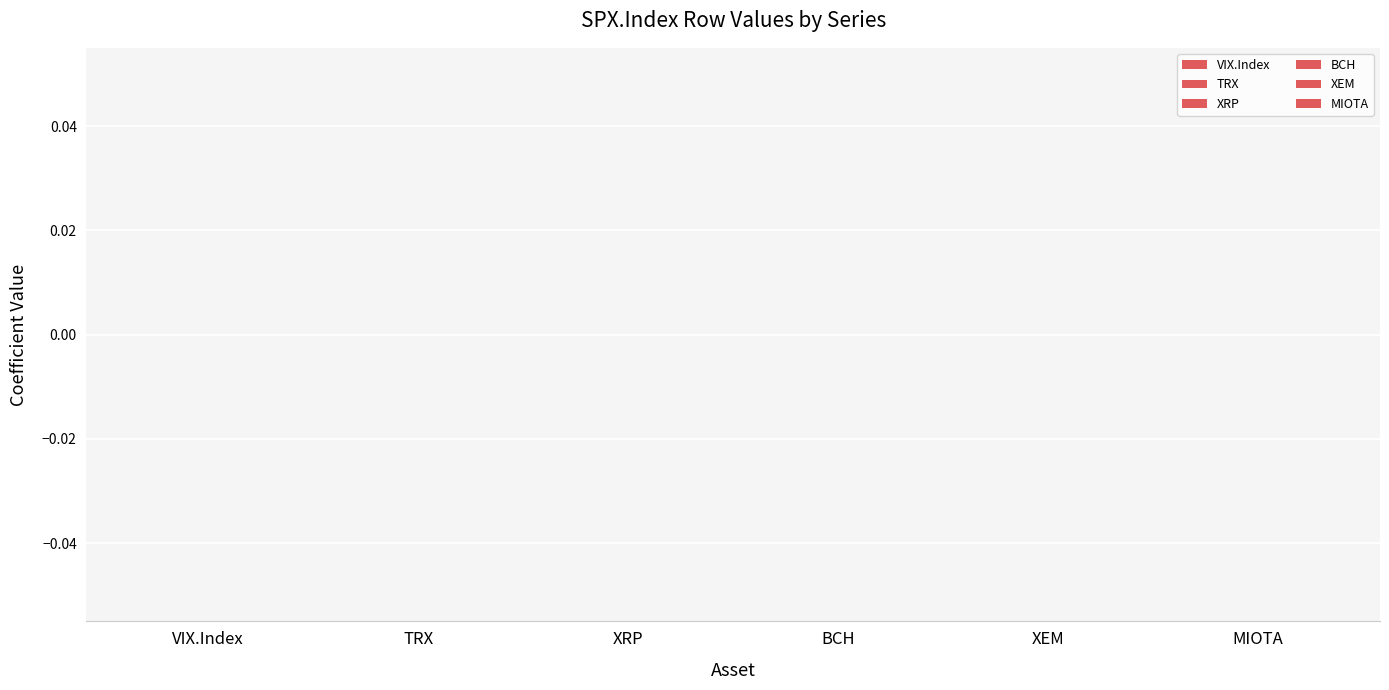

What are all the series names shown in the legend?

VIX.Index, TRX, XRP, BCH, XEM, MIOTA